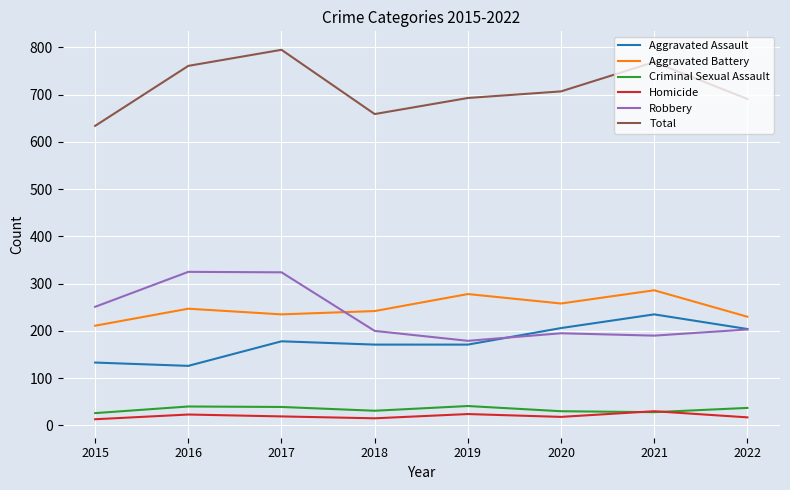

Which series changed the most between 2019 and 2021?

Total